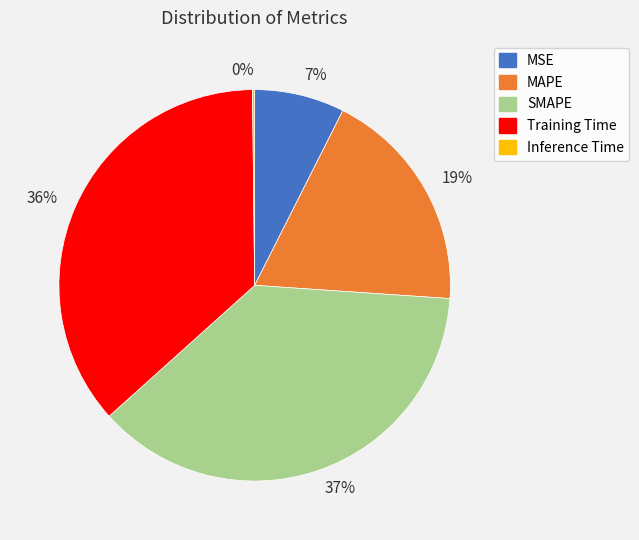

The MAPE slice represents 30% of the pie. True or false?

False